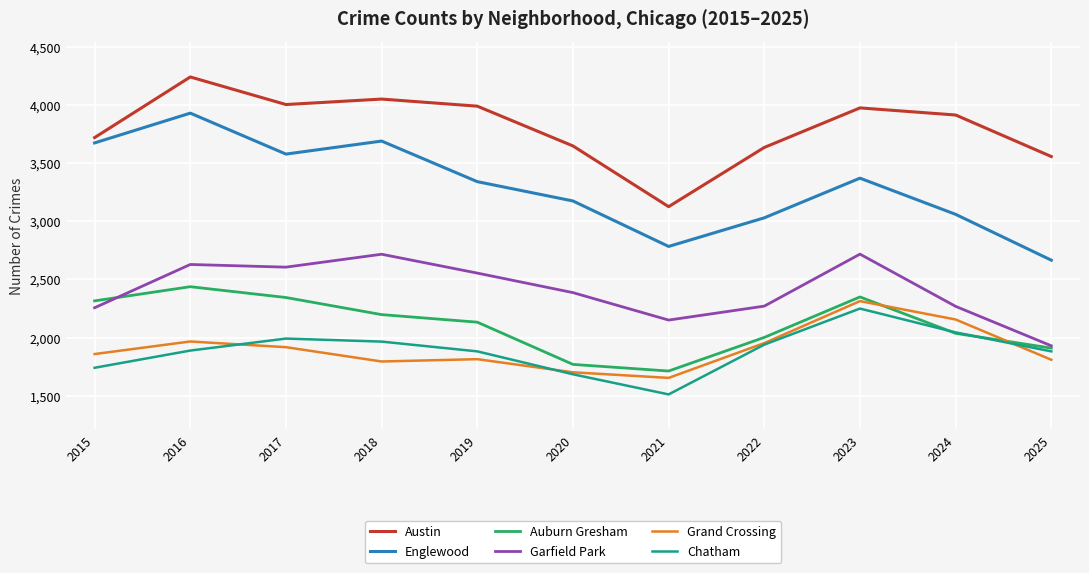

Which series has the widest spread of values?

Englewood